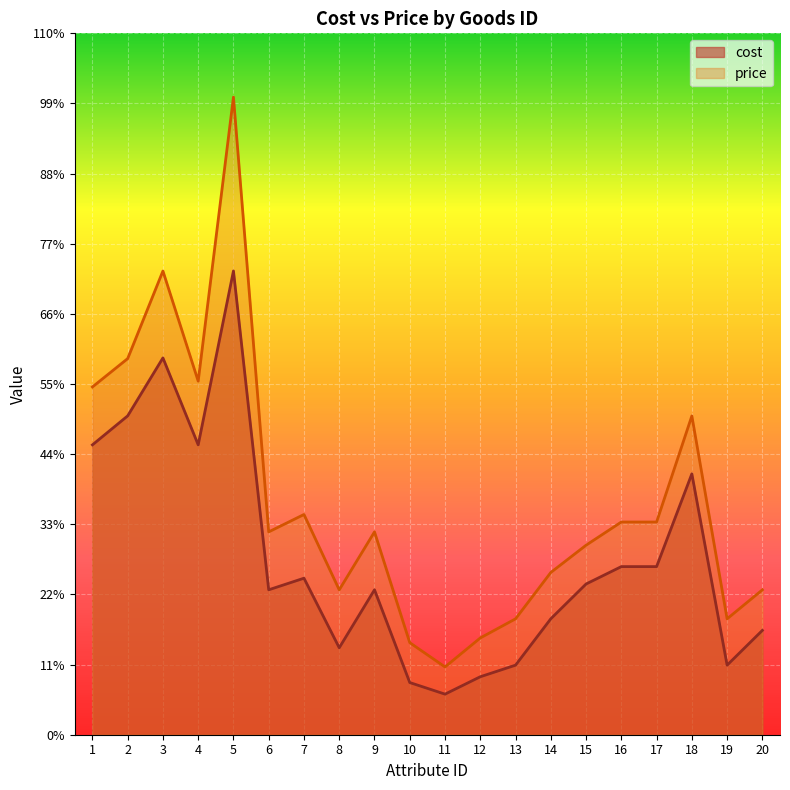

How many interior local peaks does the price series have?

5